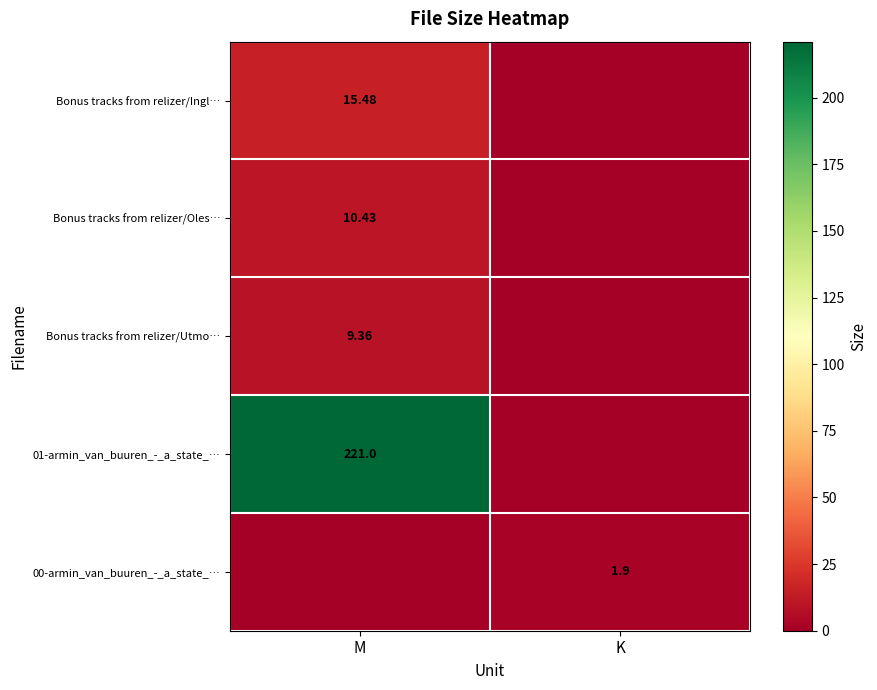

Is the value of Bonus tracks from relizer/Ingl… at M greater than the value of 00-armin_van_buuren_-_a_state_… at K?

Yes